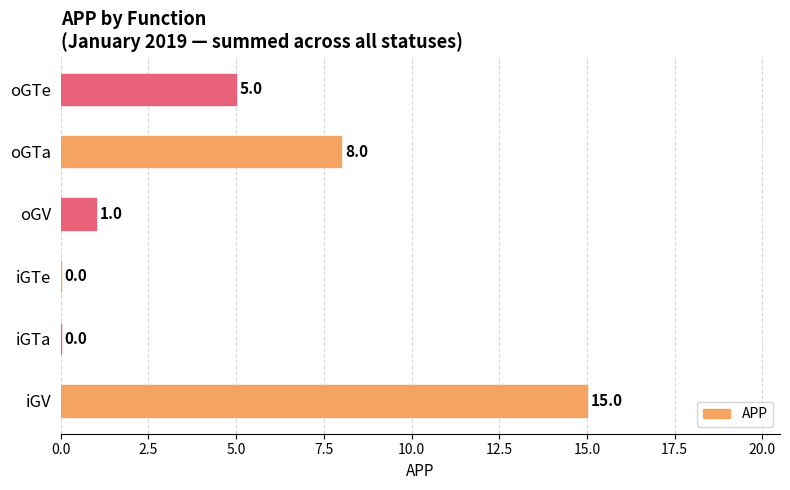

What is the sum of all values?

29